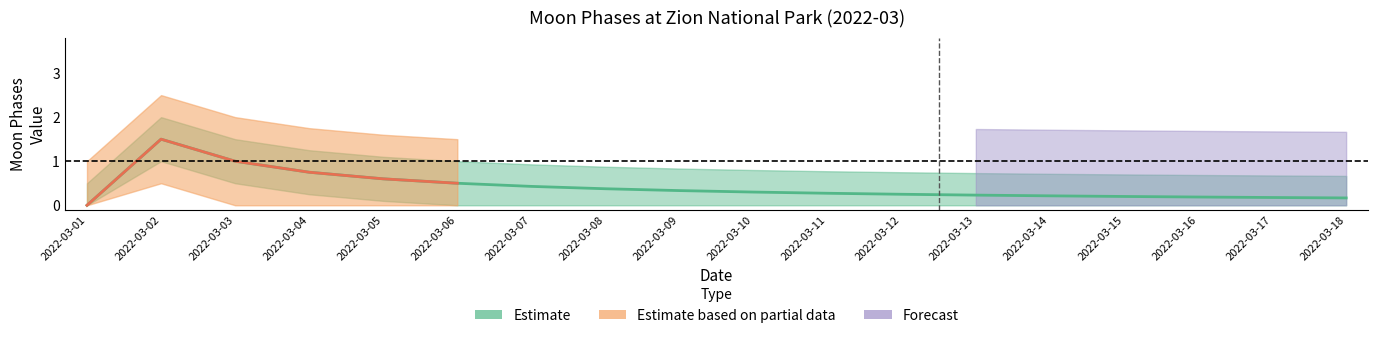

Does the chart have visible grid lines?

No